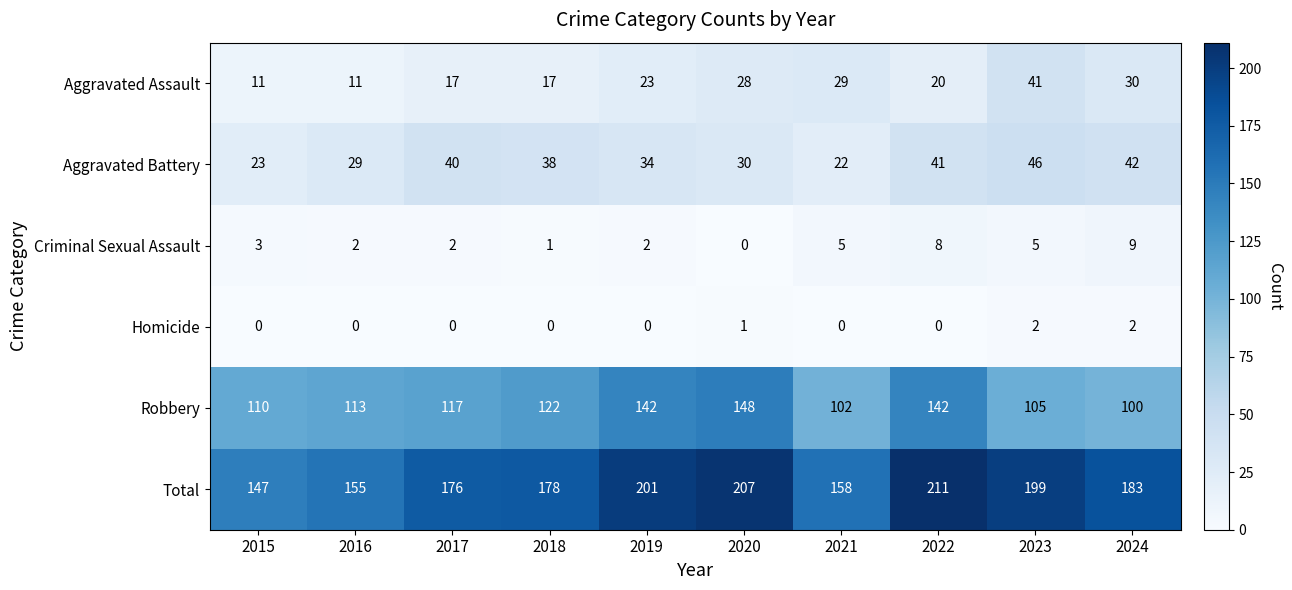

What is the sum of the Aggravated Battery values at 2024 and 2023?

88